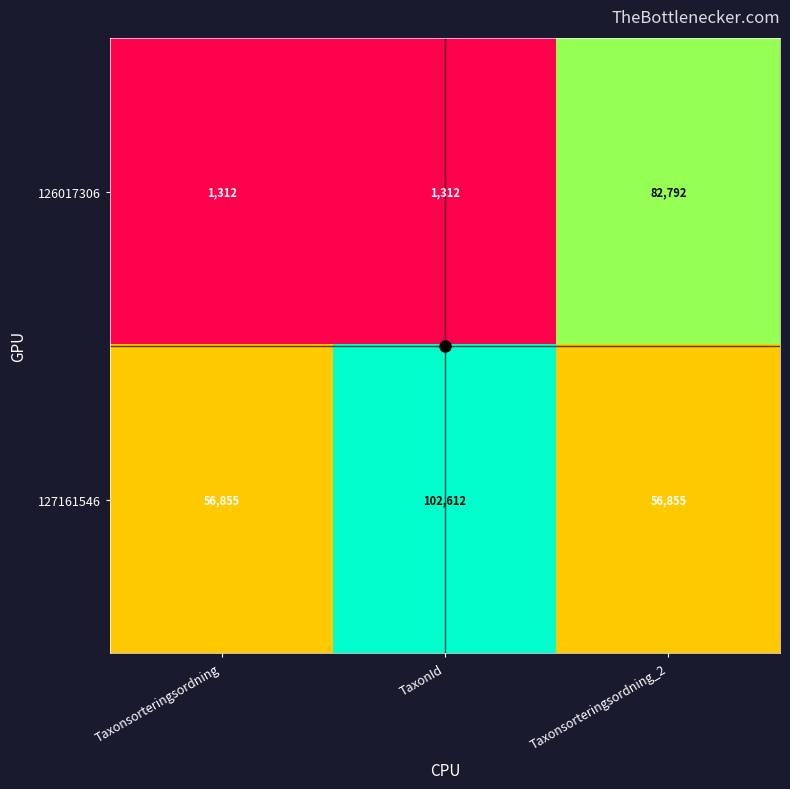

What is the average value of the 127161546 series?

72107